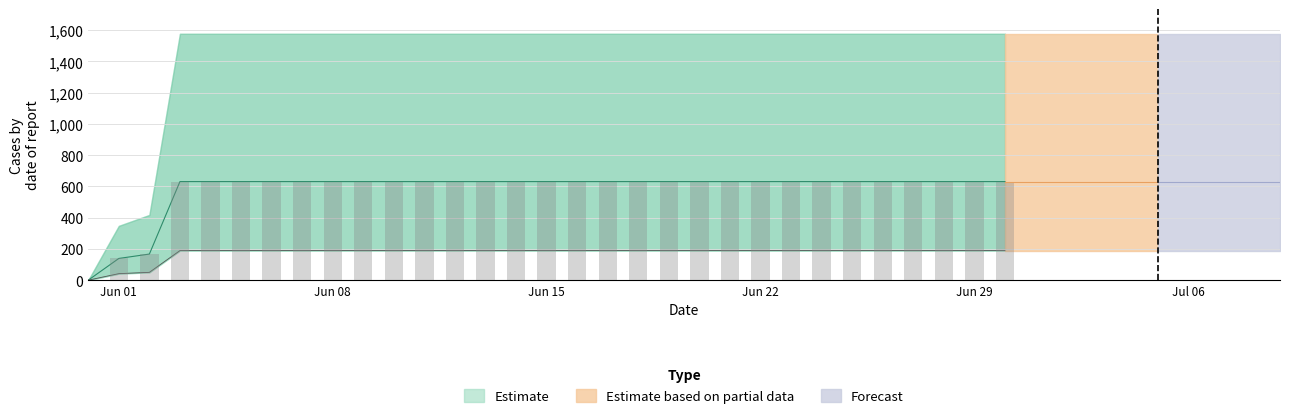

What is the difference between the maximum and minimum values?

631